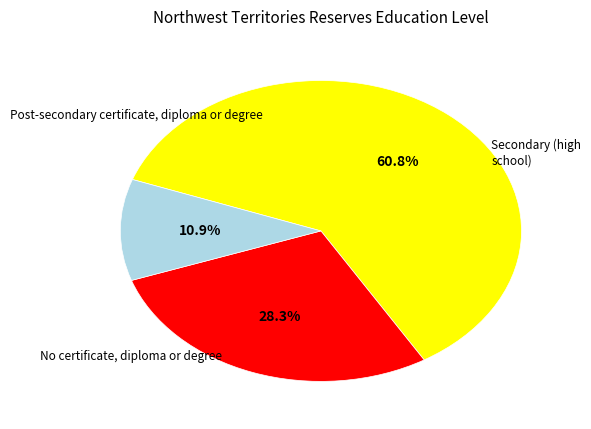

Does any single category account for the majority?

Yes